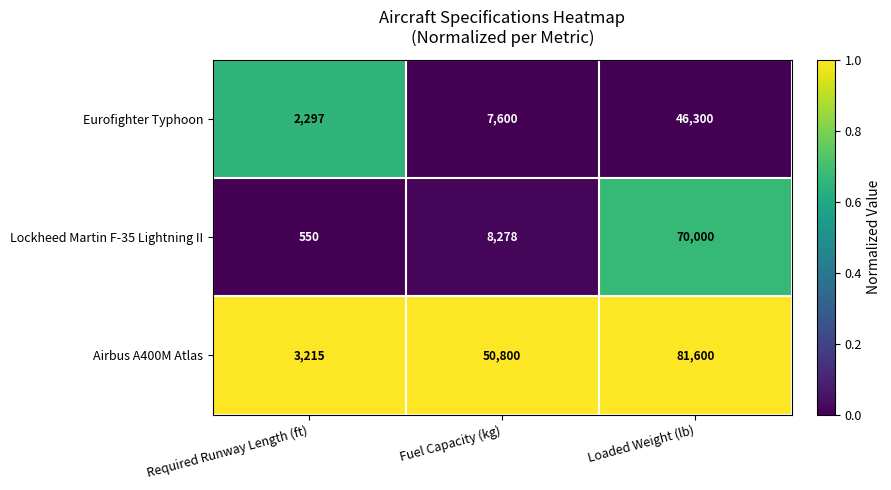

Rank the series by their maximum value, from highest to lowest.

Airbus A400M Atlas, Lockheed Martin F-35 Lightning II, Eurofighter Typhoon